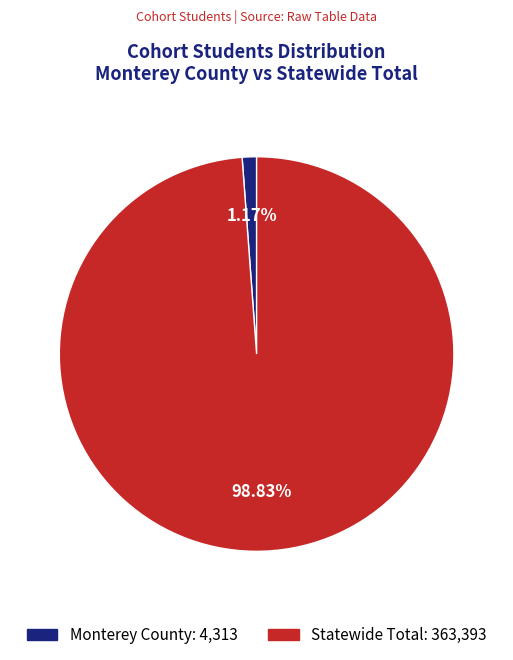

What percentage is the Monterey County slice, to the nearest percent?

1%